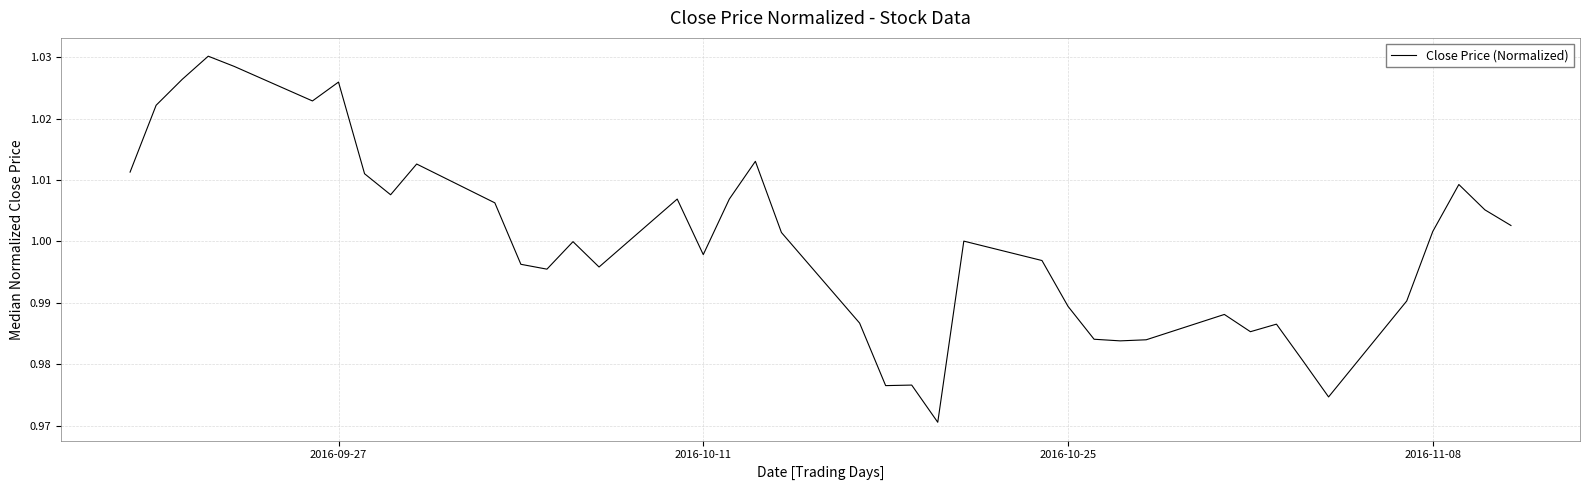

What is the difference between the maximum and minimum values?

0.1